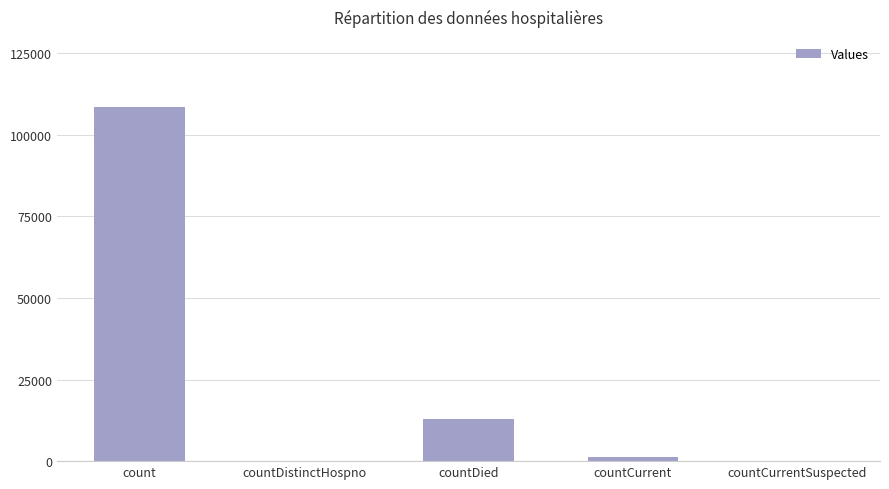

Are the bars horizontal?

No